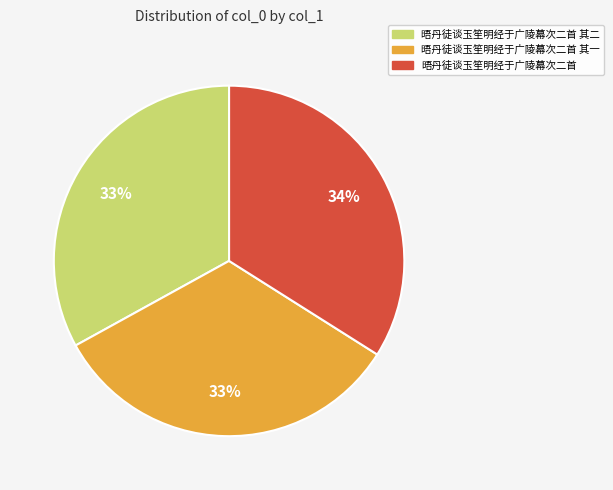

Do 晤丹徒谈玉笙明经于广陵幕次二首 其二 and 晤丹徒谈玉笙明经于广陵幕次二首 其一 together represent more than half of the pie?

Yes